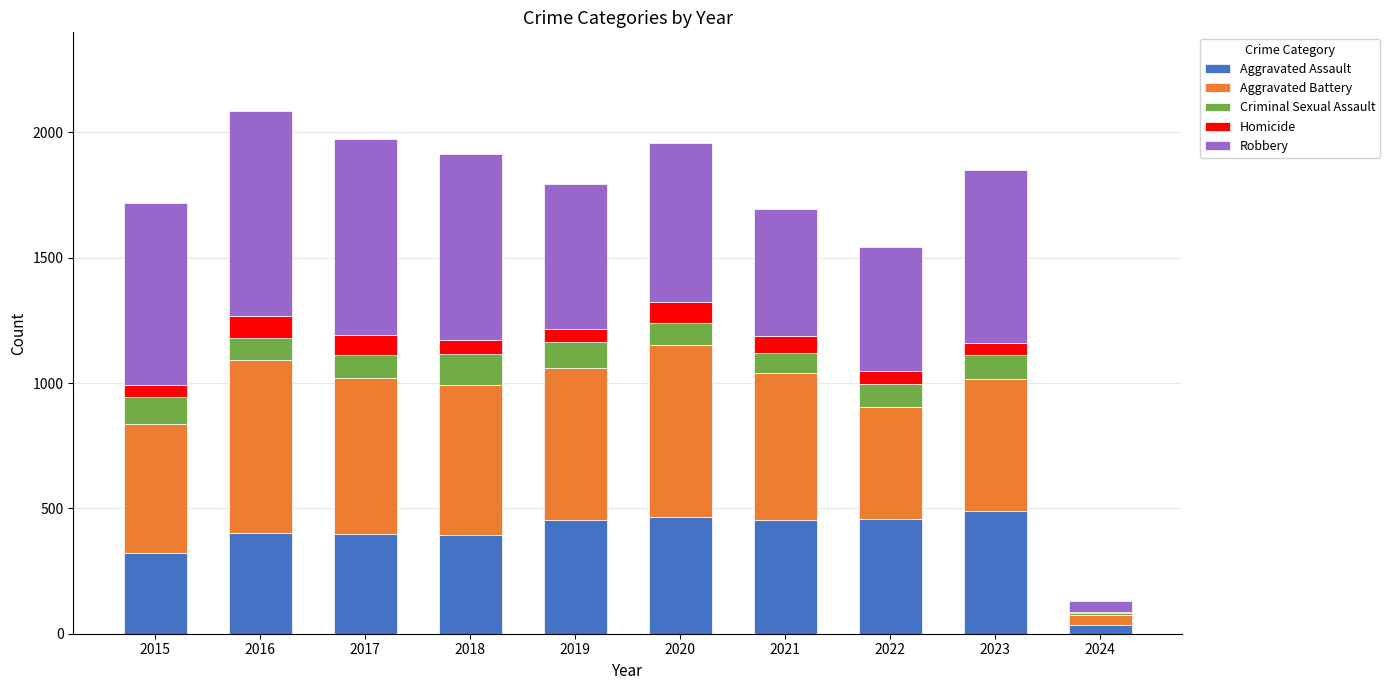

The value of Aggravated Assault at 2021 is 452. True or false?

True